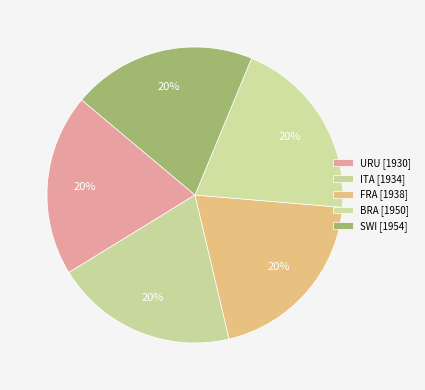

How many segments does this pie chart have?

5